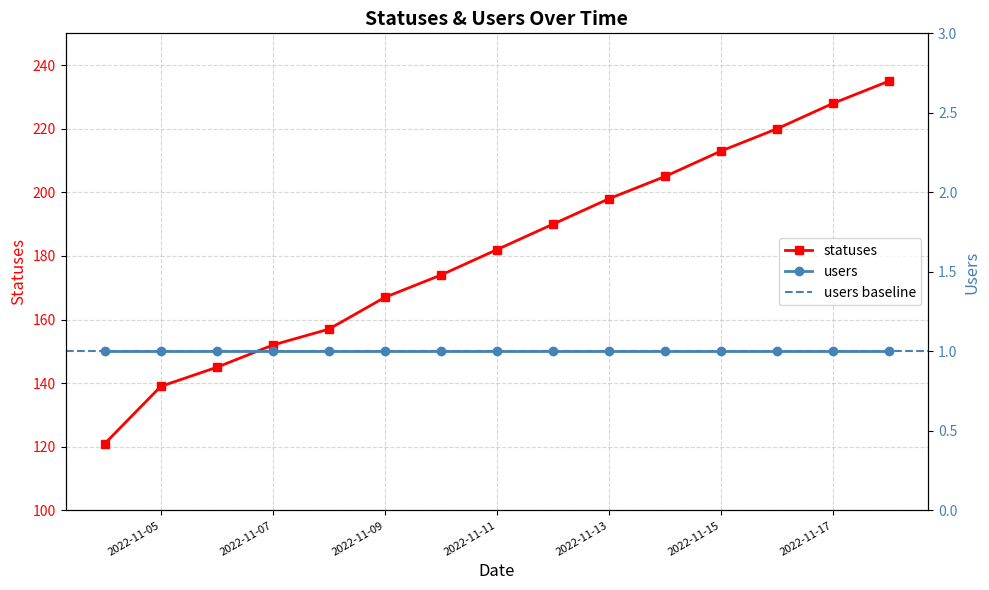

True or false: the data shows 157 at 2022-11-08.

True